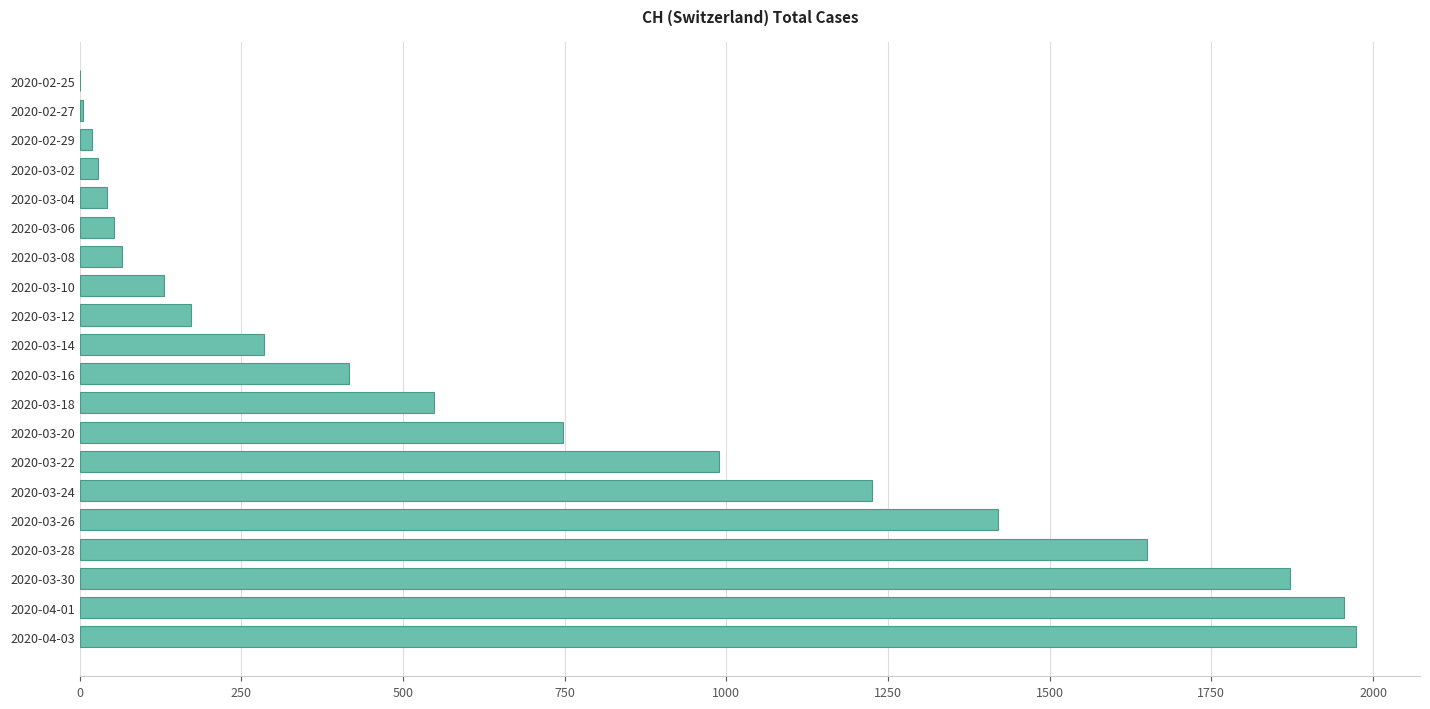

At which label is the value closest to 987?

2020-03-22